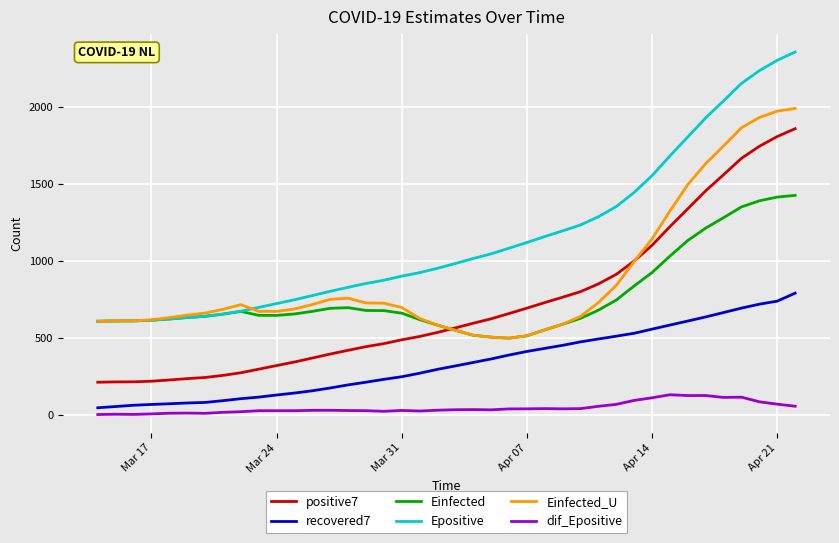

How many lines are shown in the chart?

6